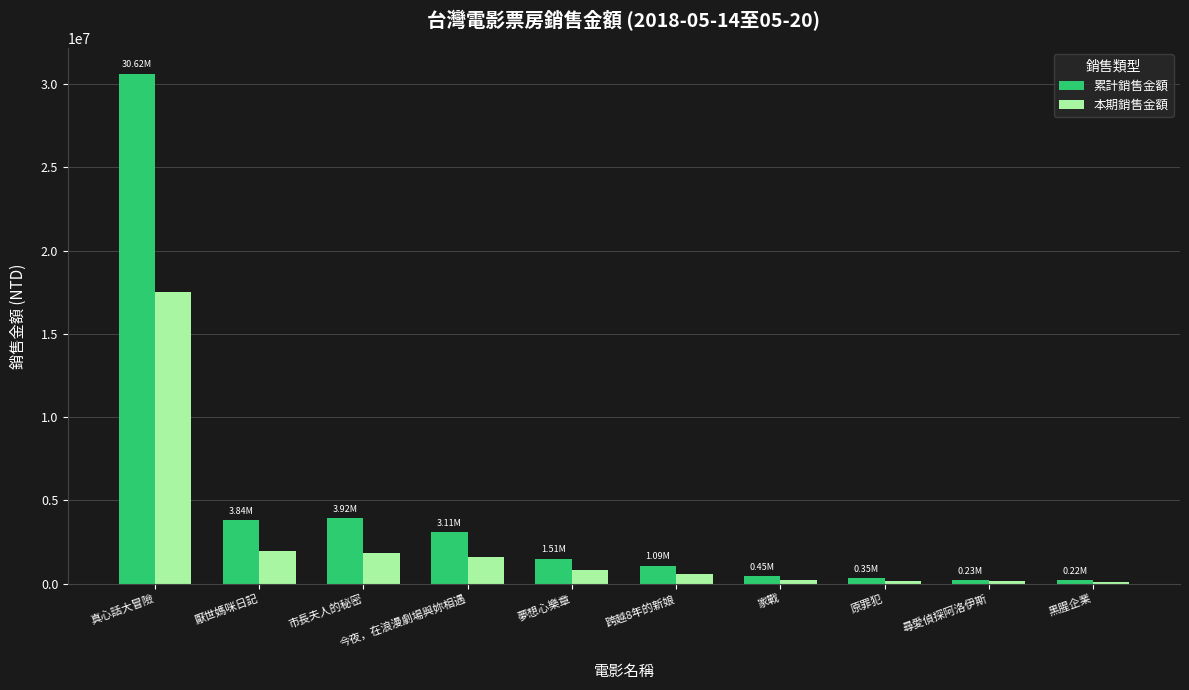

How many groups of bars are there?

10